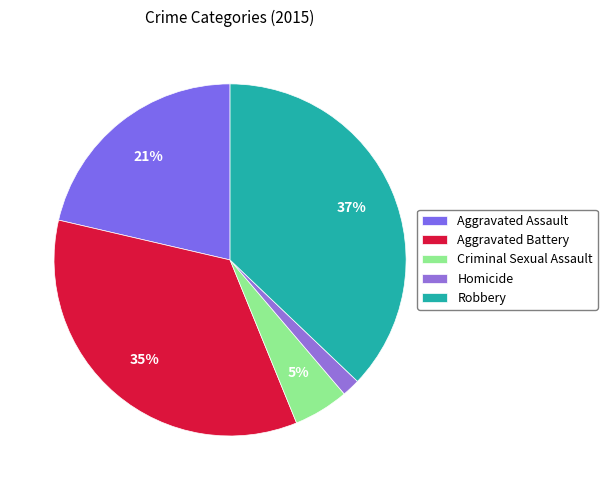

Is the sum of Criminal Sexual Assault and Homicide greater than half?

No